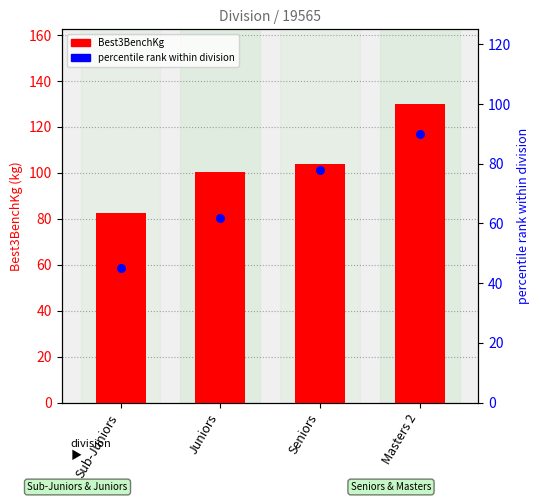

At how many categories does at least one series exceed 119?

1